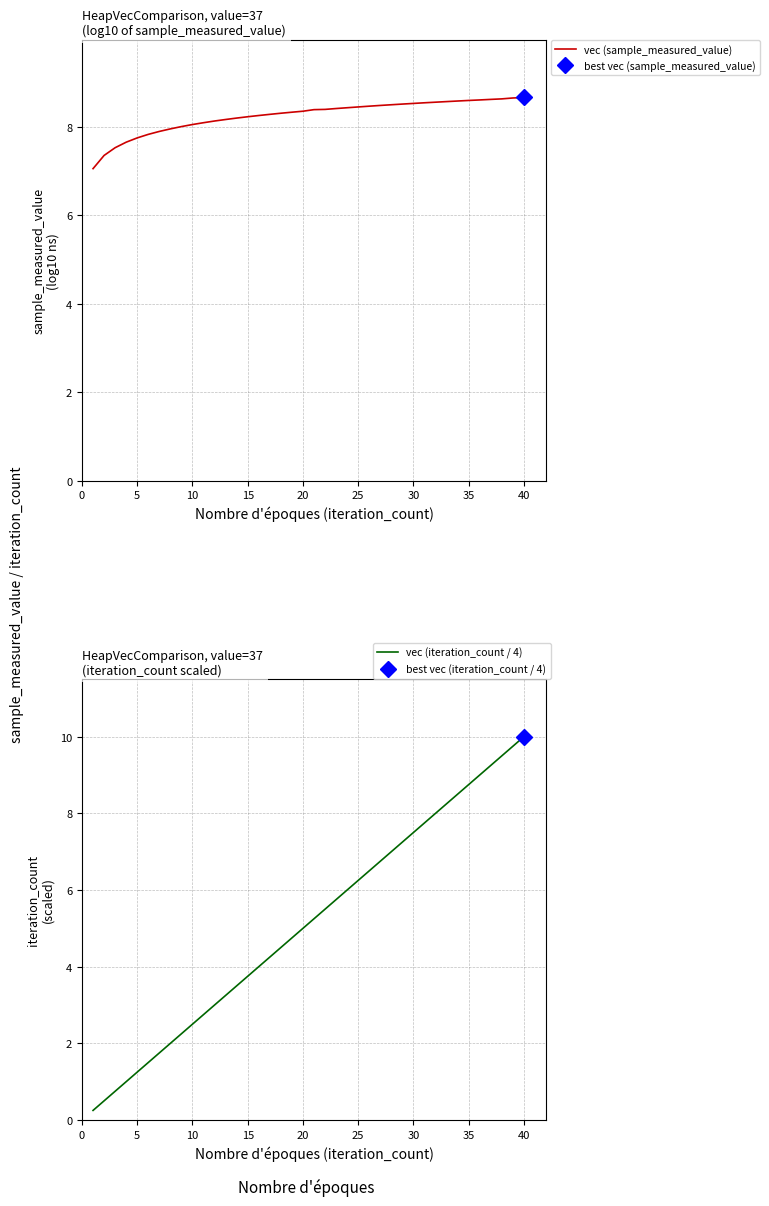

Which series has the largest total across all categories?

vec (sample_measured_value)